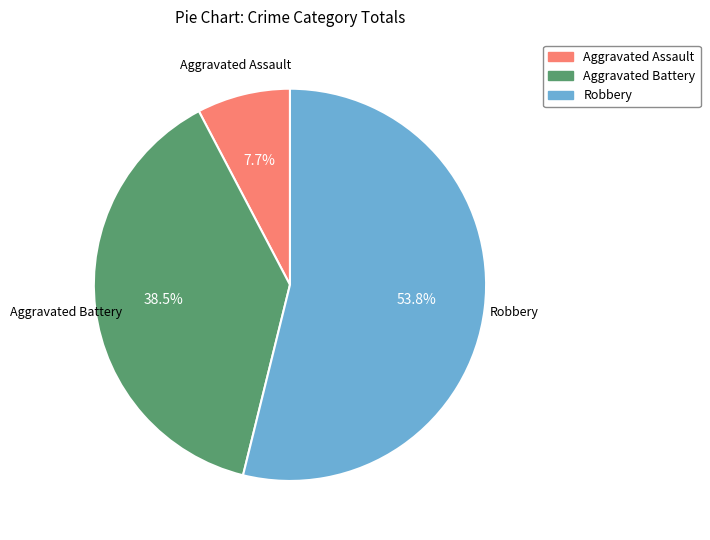

Which category accounts for the majority?

Robbery